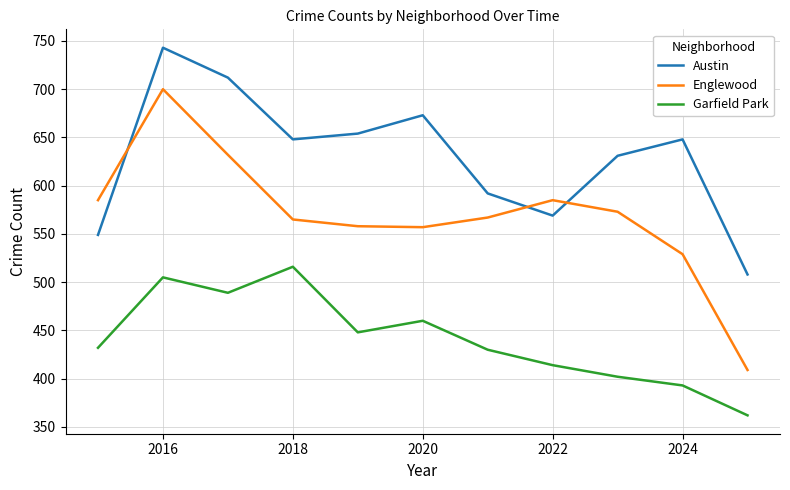

True or false: Garfield Park and Englewood cross at least once.

False